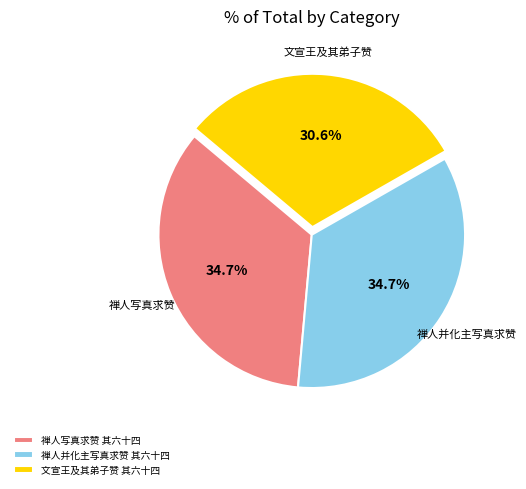

How many segments does this pie chart have?

3